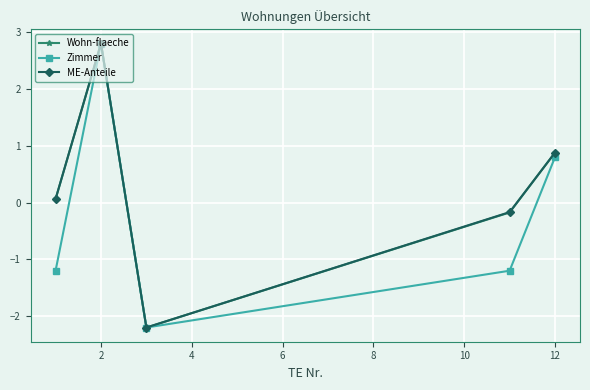

Does the chart have visible grid lines?

Yes